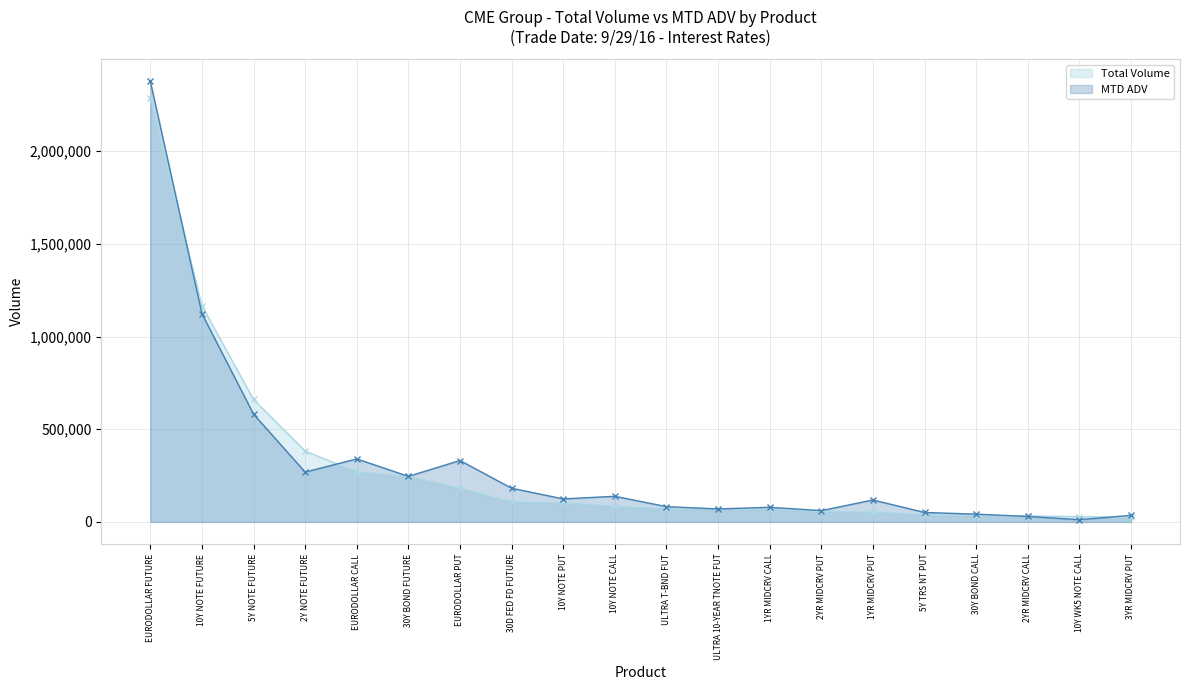

Which has a higher value, 1YR MIDCRV CALL or 5Y TRS NT PUT?

1YR MIDCRV CALL